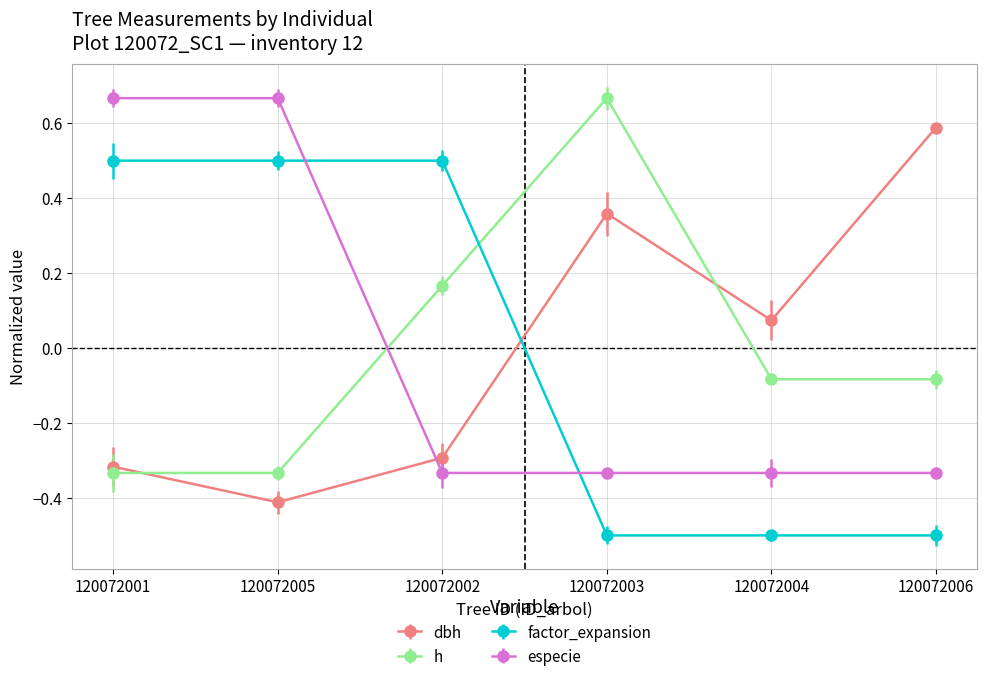

What is the difference between the maximum and minimum values in the dbh series?

1.0